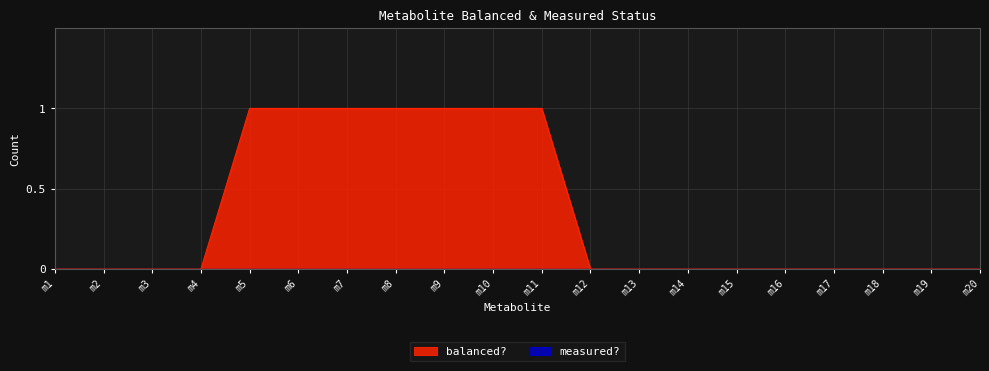

What is the sum of all values?

7